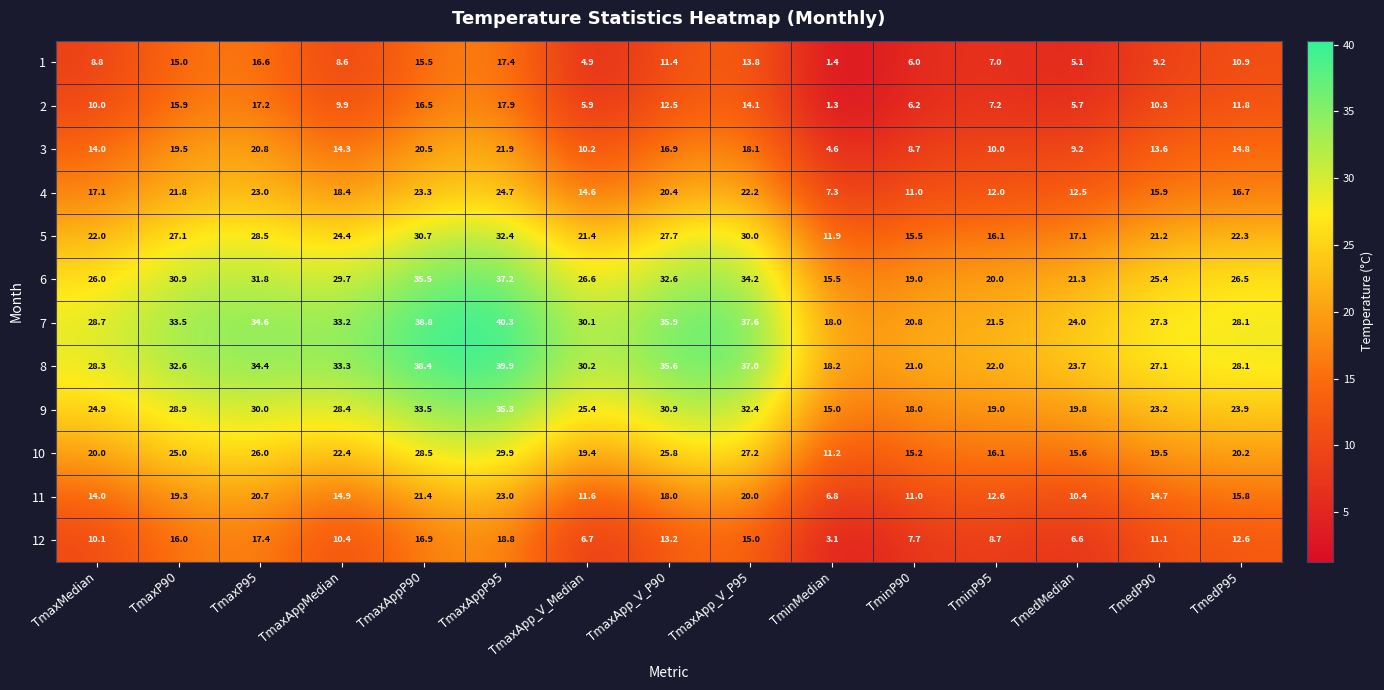

List the labels in order of 11 value, largest first.

TmaxAppP95, TmaxAppP90, TmaxP95, TmaxApp_V_P95, TmaxP90, TmaxApp_V_P90, TmedP95, TmaxAppMedian, TmedP90, TmaxMedian, TminP95, TmaxApp_V_Median, TminP90, TmedMedian, TminMedian